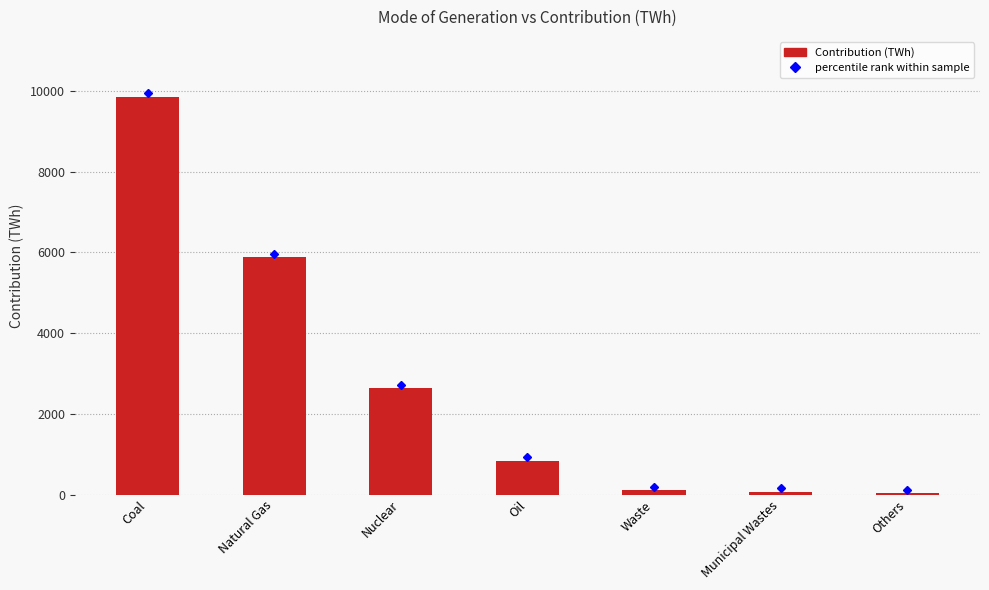

What is the greatest value displayed?

9863.3